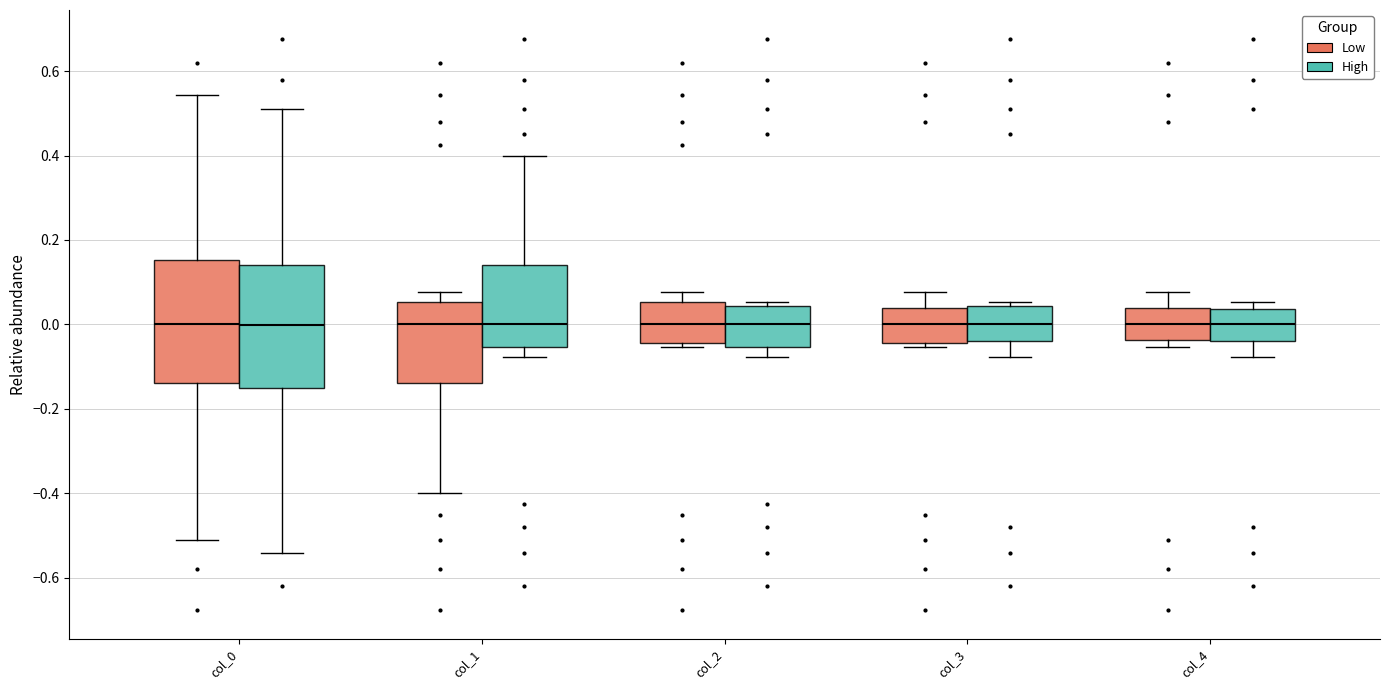

Reading left to right, read every box against the y-axis: the position of its median line, the range the box covers, and the ends of its whiskers. The values are not printed on the chart, so give them approximately, as read against the axis.

col_0 (Low): median 0.00, box -0.14 to 0.16, whiskers -0.50 to 0.54
col_0 (High): median 0.00, box -0.16 to 0.14, whiskers -0.54 to 0.50
col_1 (Low): median 0.00, box -0.14 to 0.06, whiskers -0.40 to 0.08
col_1 (High): median 0.00, box -0.06 to 0.14, whiskers -0.08 to 0.40
col_2 (Low): median 0.00, box -0.04 to 0.06, whiskers -0.06 to 0.08
col_2 (High): median 0.00, box -0.06 to 0.04, whiskers -0.08 to 0.06
col_3 (Low): median 0.00, box -0.04 to 0.04, whiskers -0.06 to 0.08
col_3 (High): median 0.00, box -0.04 to 0.04, whiskers -0.08 to 0.06
col_4 (Low): median 0.00, box -0.04 to 0.04, whiskers -0.06 to 0.08
col_4 (High): median 0.00, box -0.04 to 0.04, whiskers -0.08 to 0.06